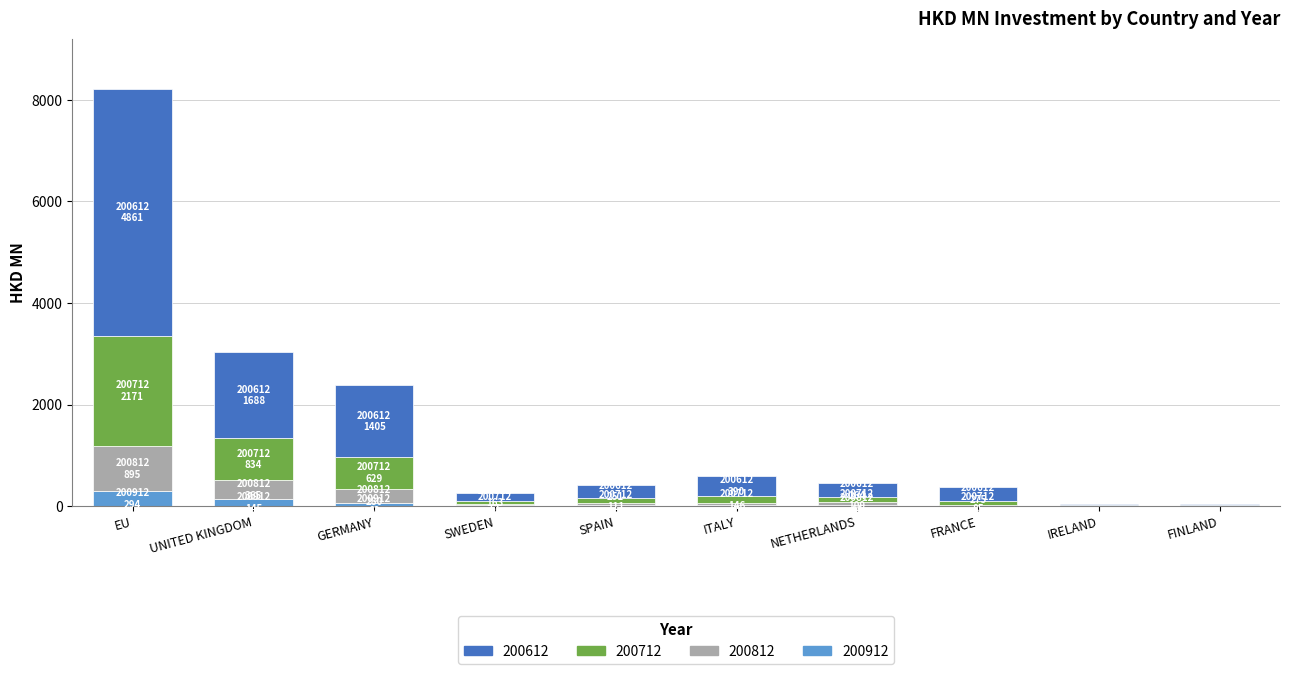

What is the highest value of the 200912 series?

294.0